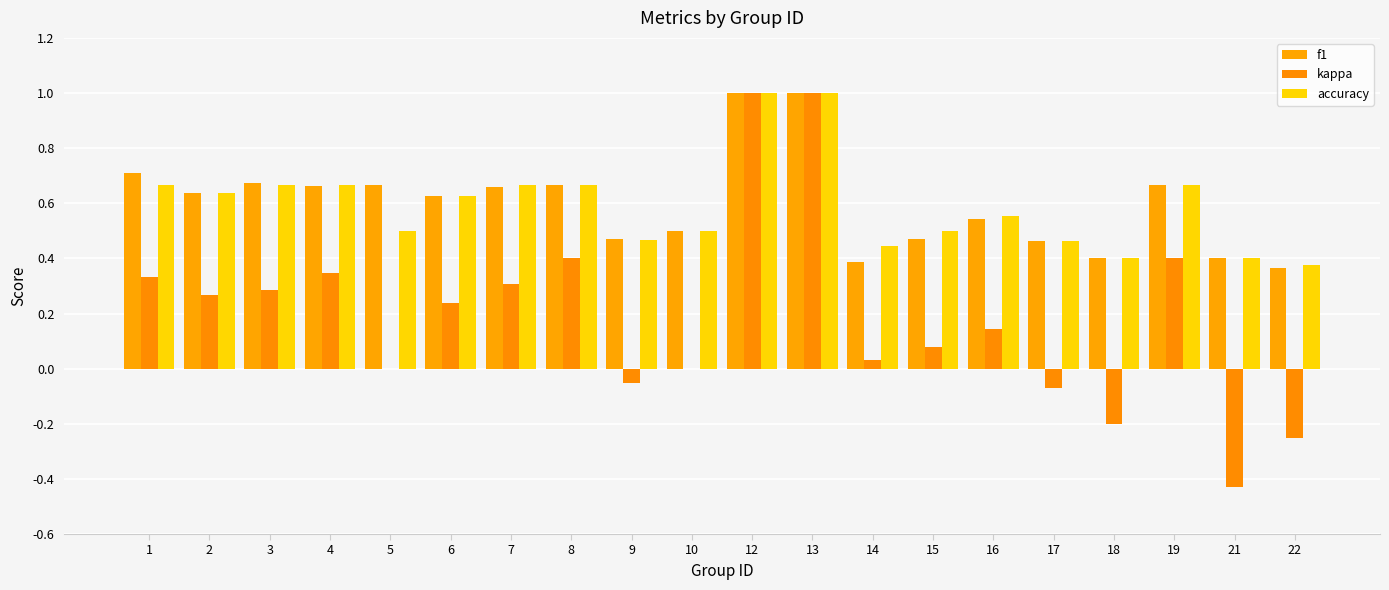

Are the bars horizontal?

No